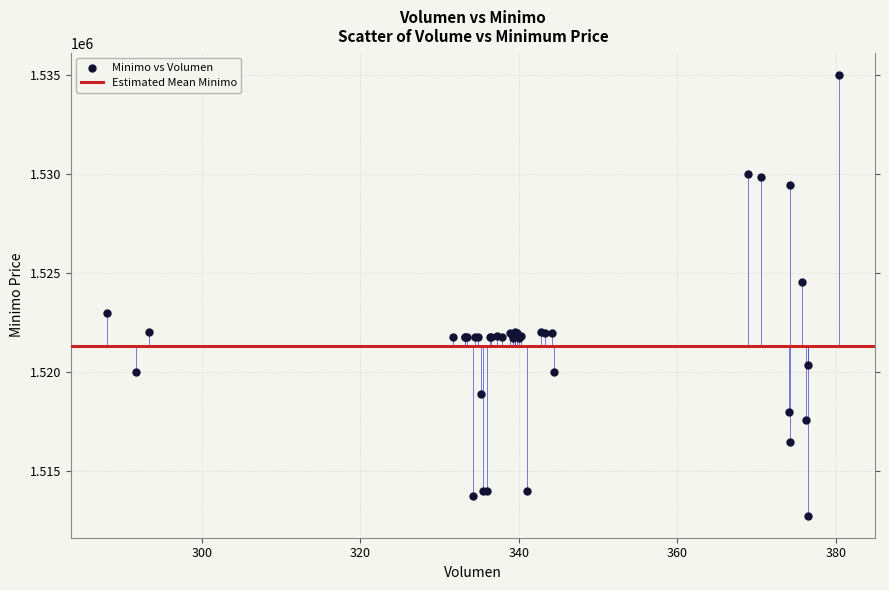

What Y value in the scatter plot is closest to 1523862?

1524513